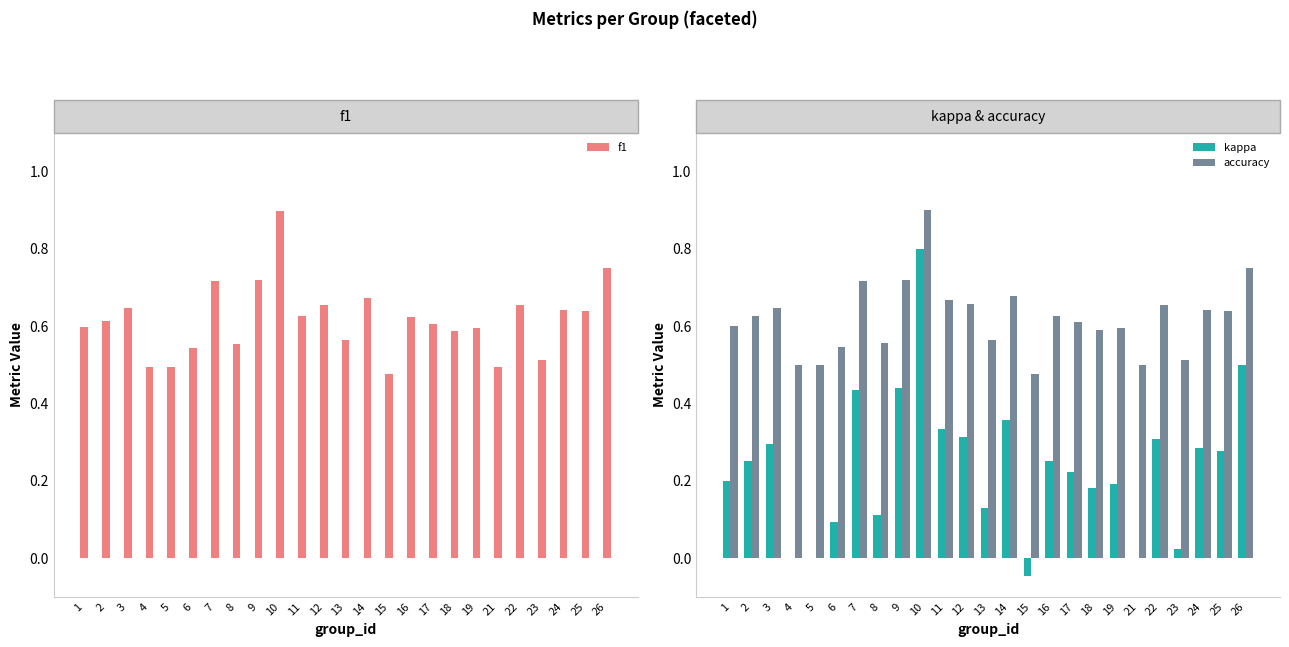

Where is kappa nearest to the value 0?

4